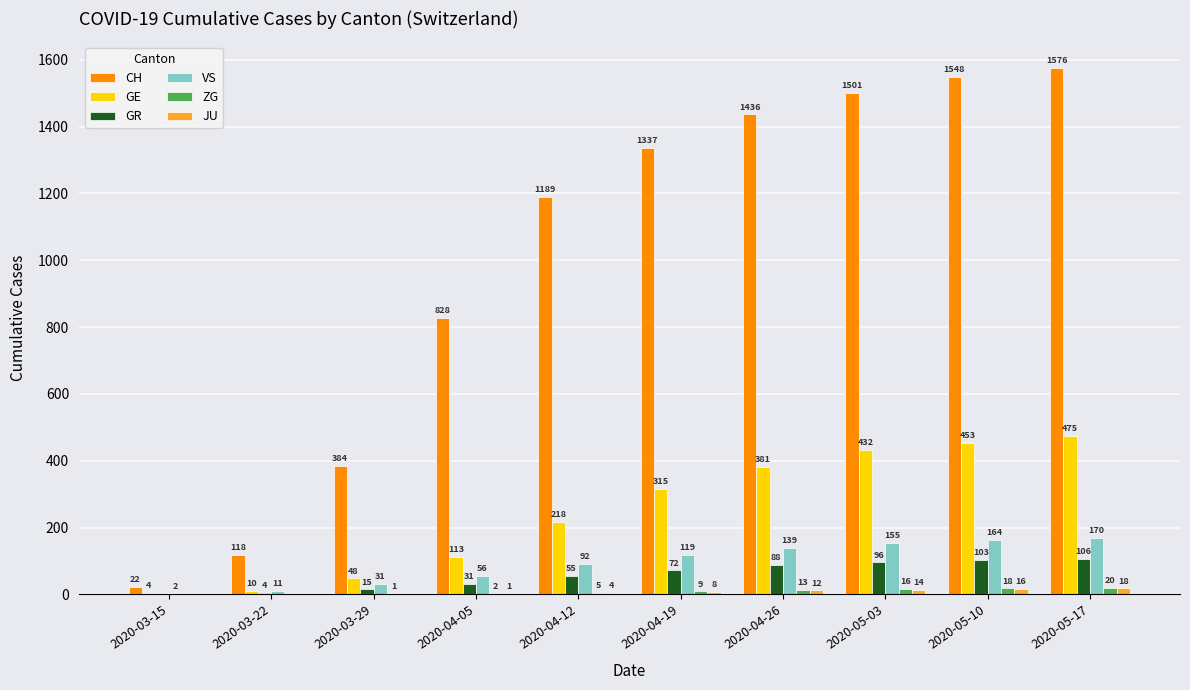

Is it true that JU equals 0 at 2020-03-22?

True